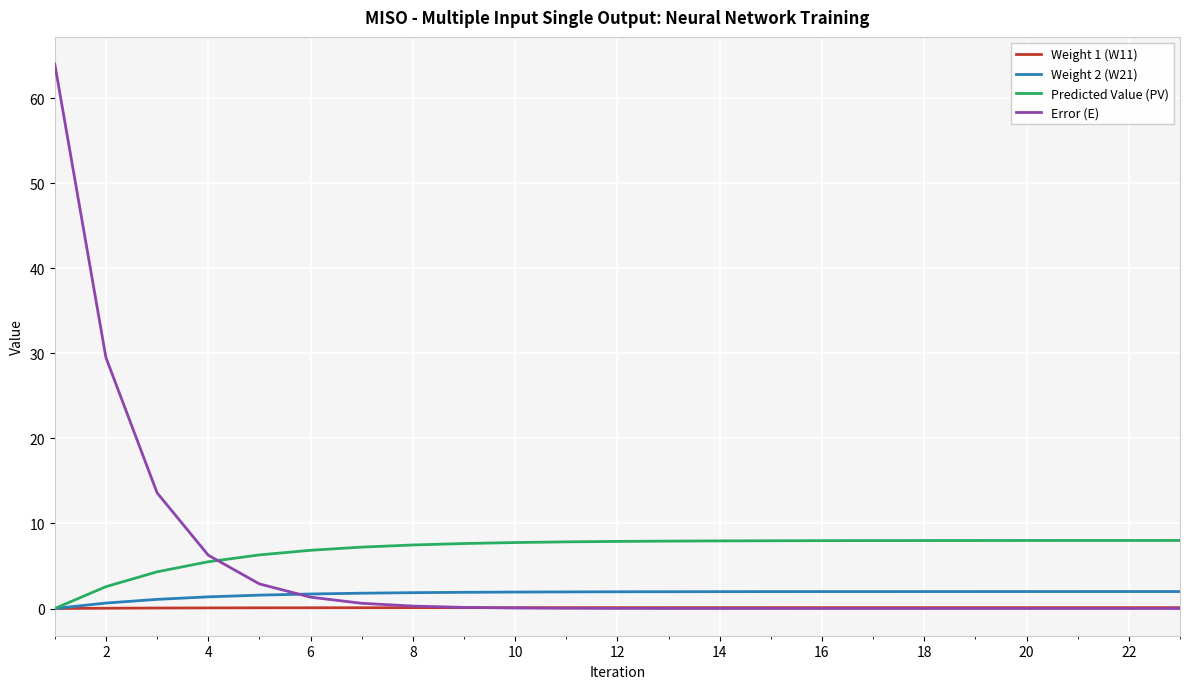

What is the highest value of the Error (E) series?

64.0